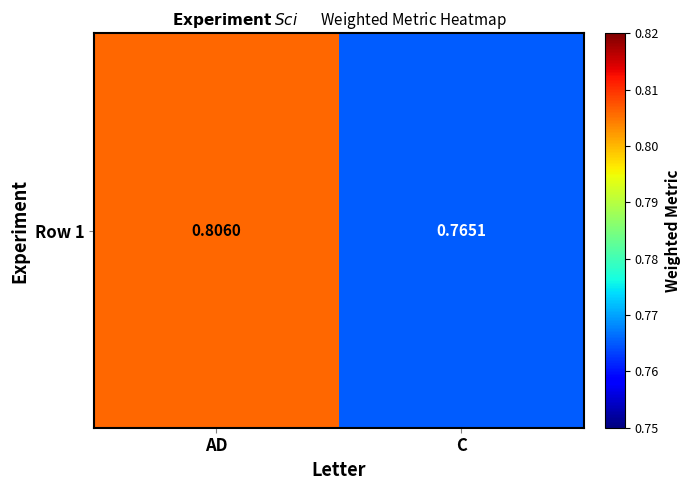

The chart shows a value of 0.8 at C. True or false?

True